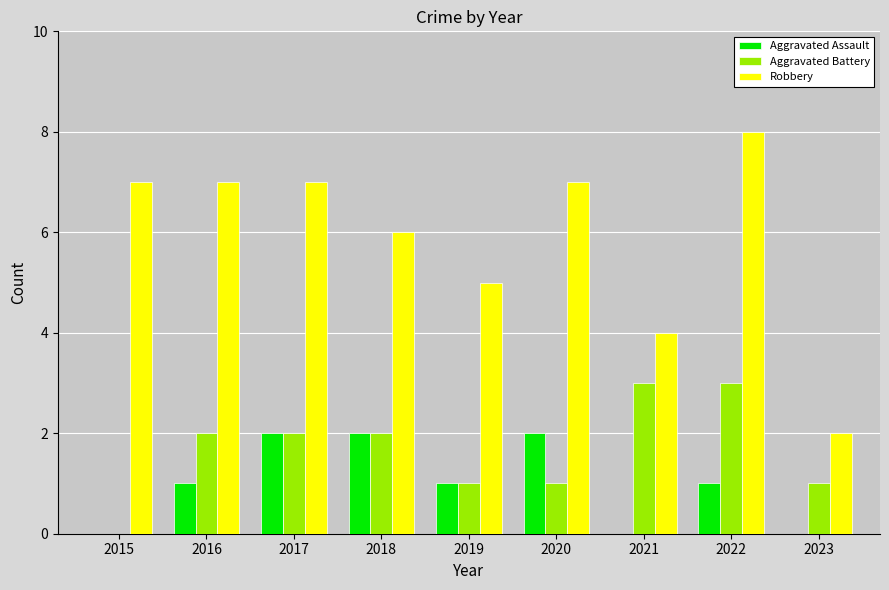

Where is Robbery nearest to the value 5?

2019